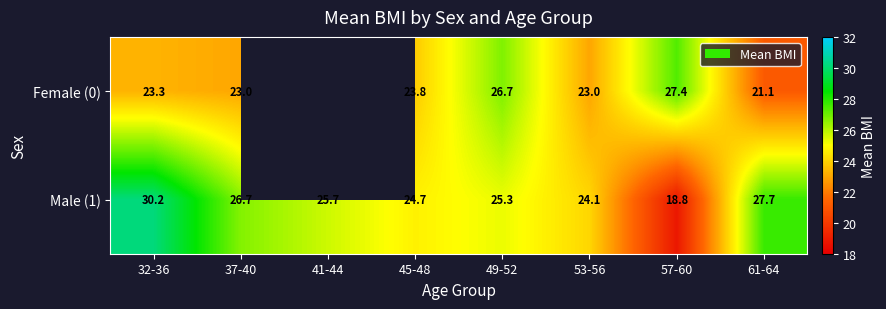

At which label does Male (1) reach its minimum?

57-60